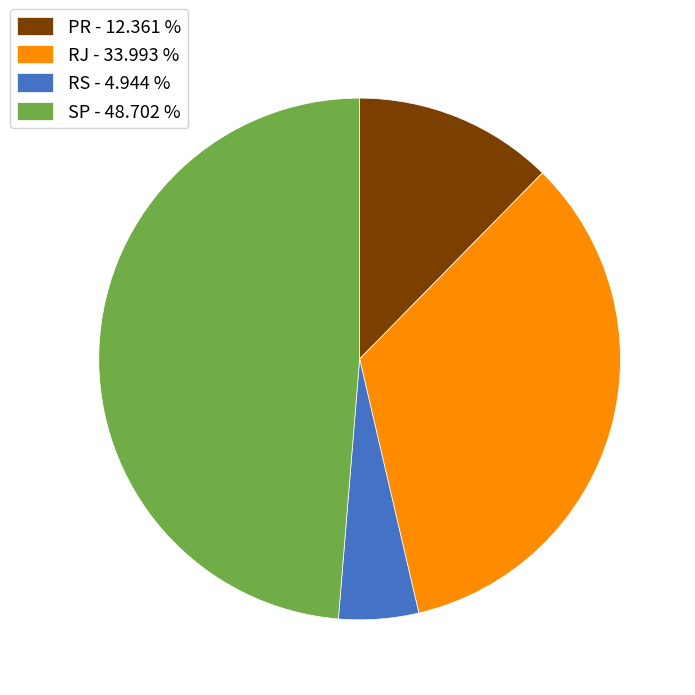

Combined, do SP and RS account for over 50%?

Yes